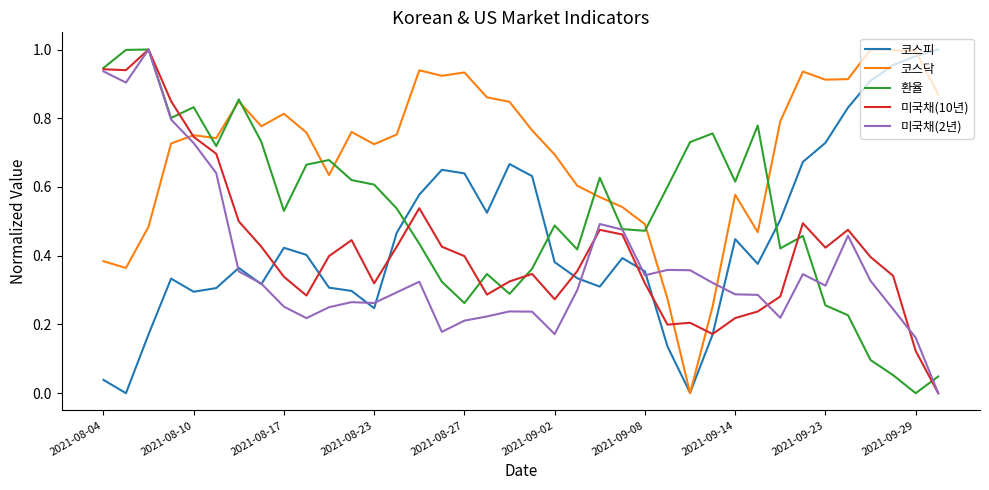

Which series has the largest total across all categories?

코스닥